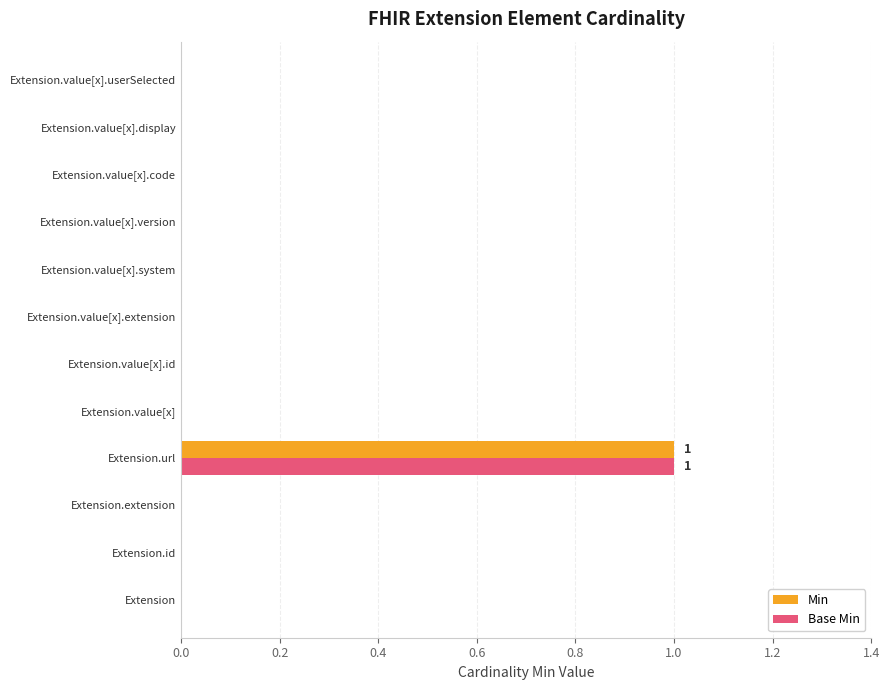

Is the value of Base Min at Extension.url greater than the value of Min at Extension?

Yes